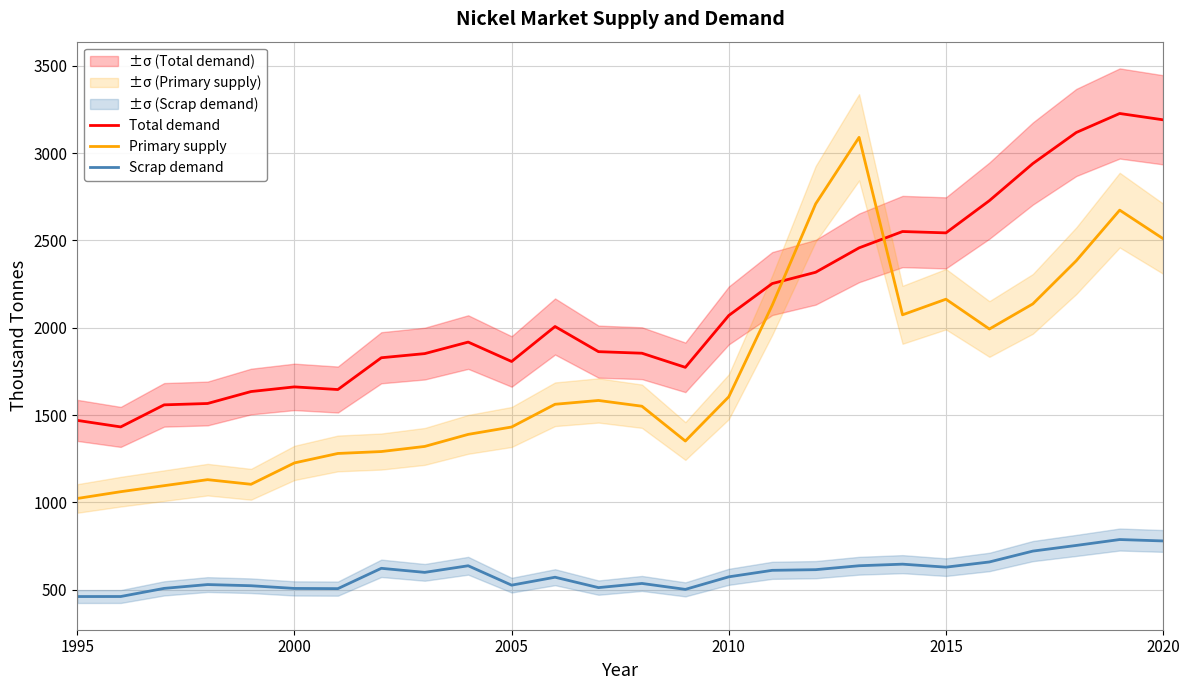

What is the average value of the Primary supply series?

1726.0